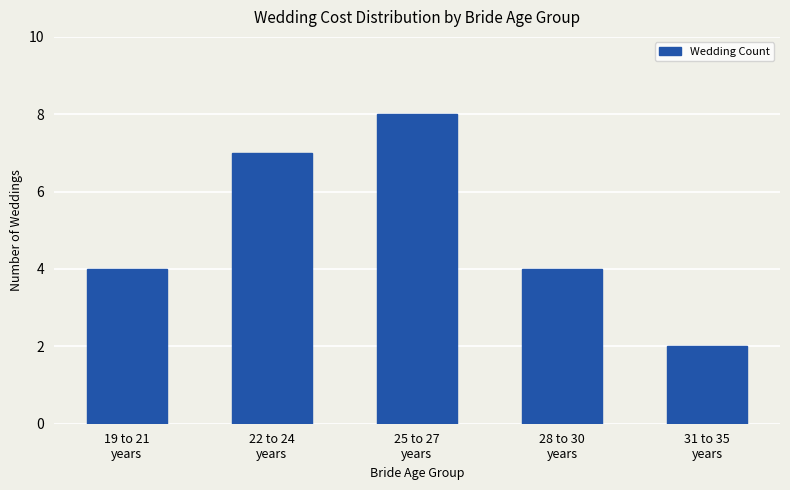

Reading left to right, list all the values displayed in this chart.

19 to 21
years=4	22 to 24
years=7	25 to 27
years=8	28 to 30
years=4	31 to 35
years=2